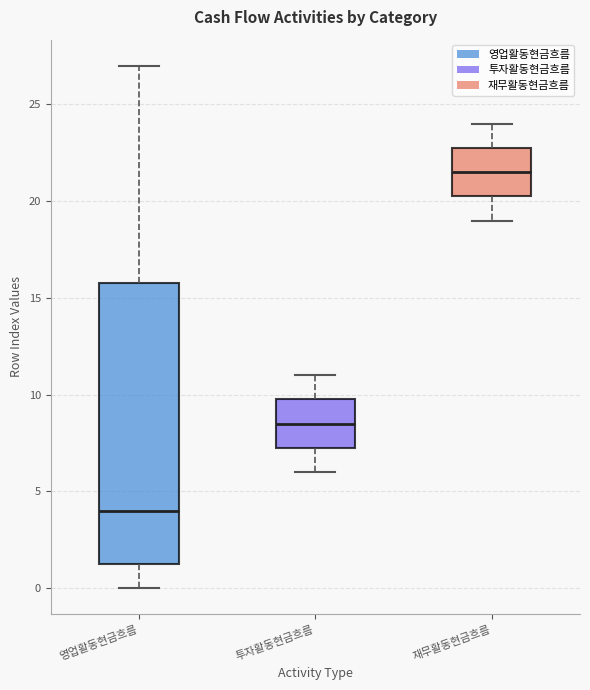

Which box has the lowest median line?

영업활동현금흐름